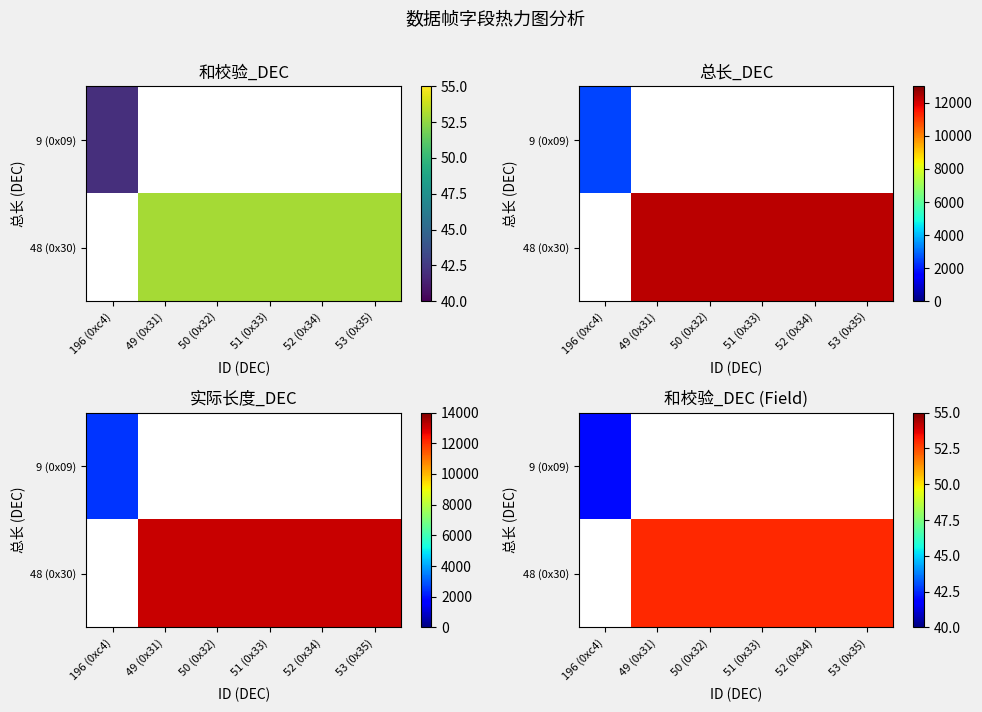

How many distinct data groups are displayed?

2